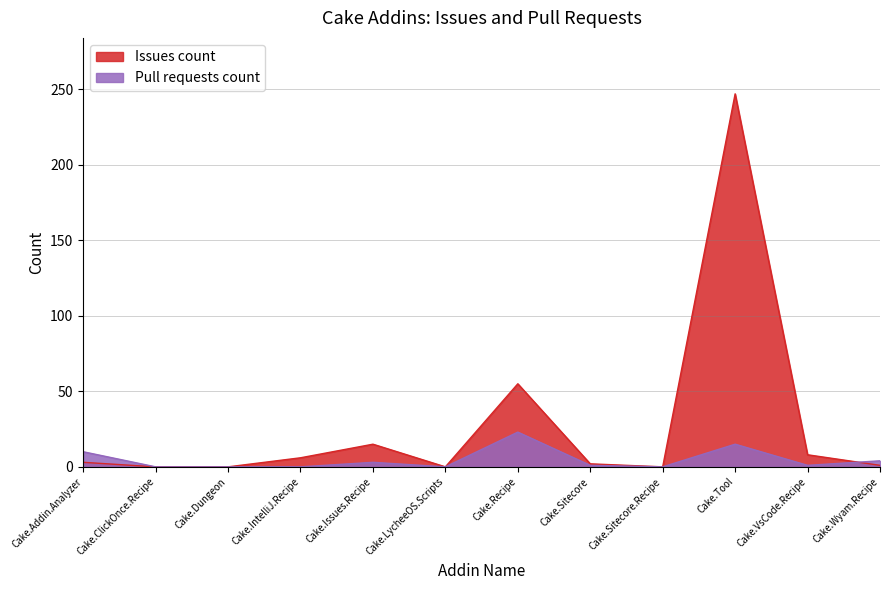

What is the spread (max minus min) of values at Cake.Sitecore?

1